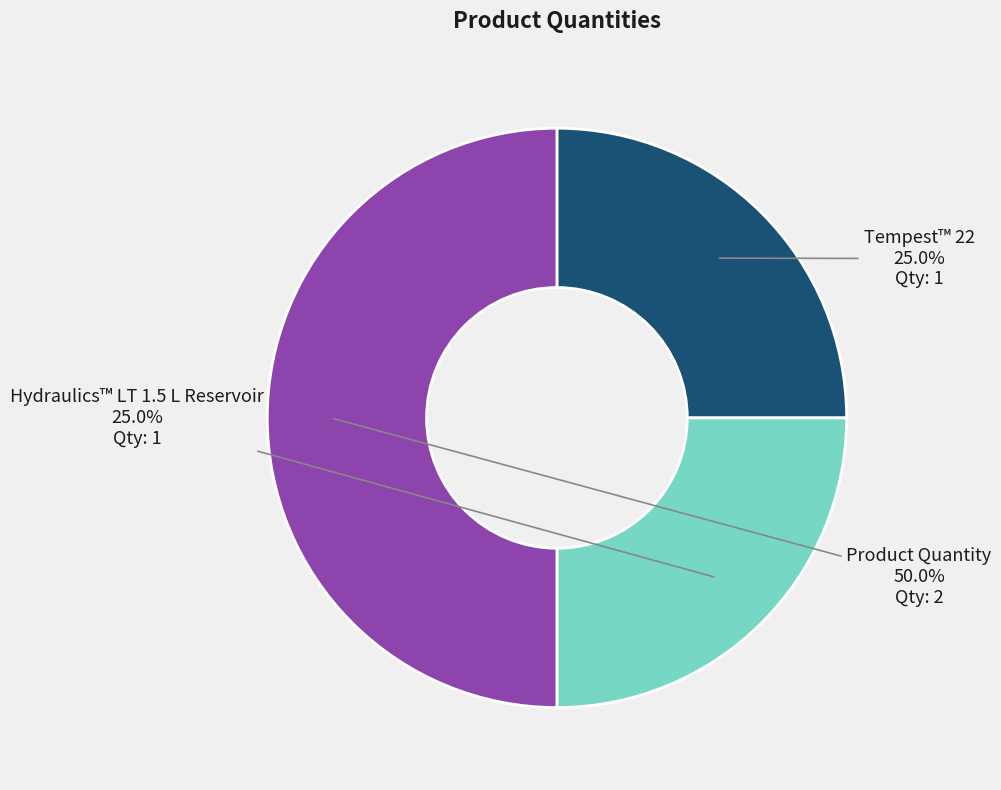

Which category has the biggest portion of the pie?

Product Quantity